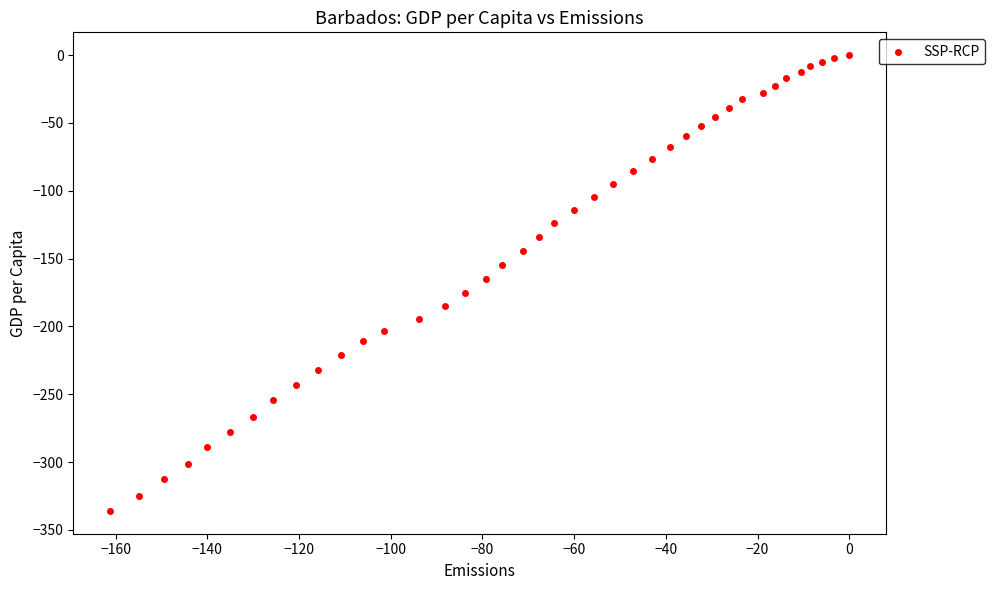

What is the range of Y values (max minus min)?

336.0